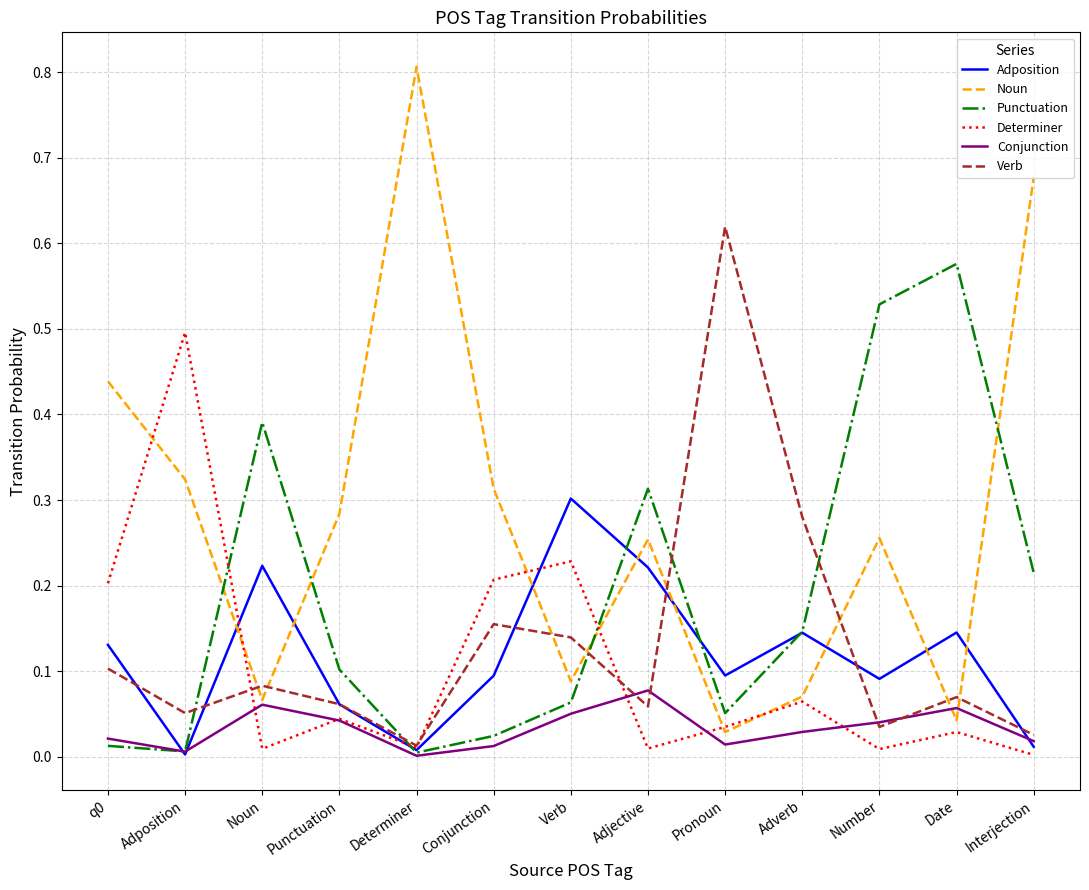

What is the total value across all series at Adposition?

0.9